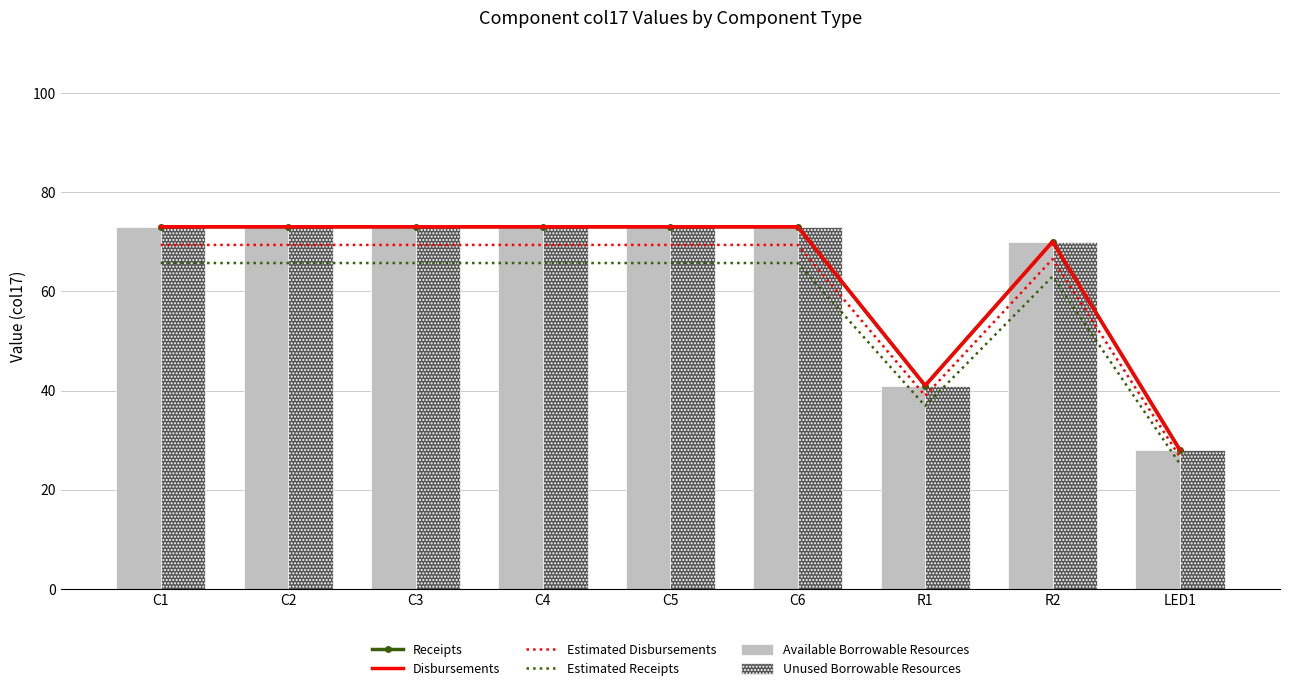

Are the bars grouped side by side (vs. stacked)?

Yes